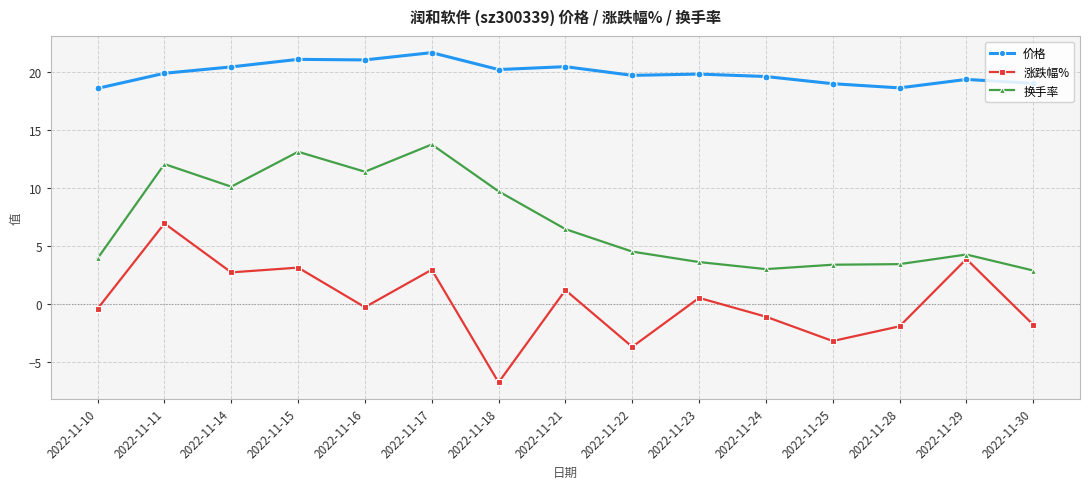

What is the value of the 价格 point at the 1st from the left?

18.6